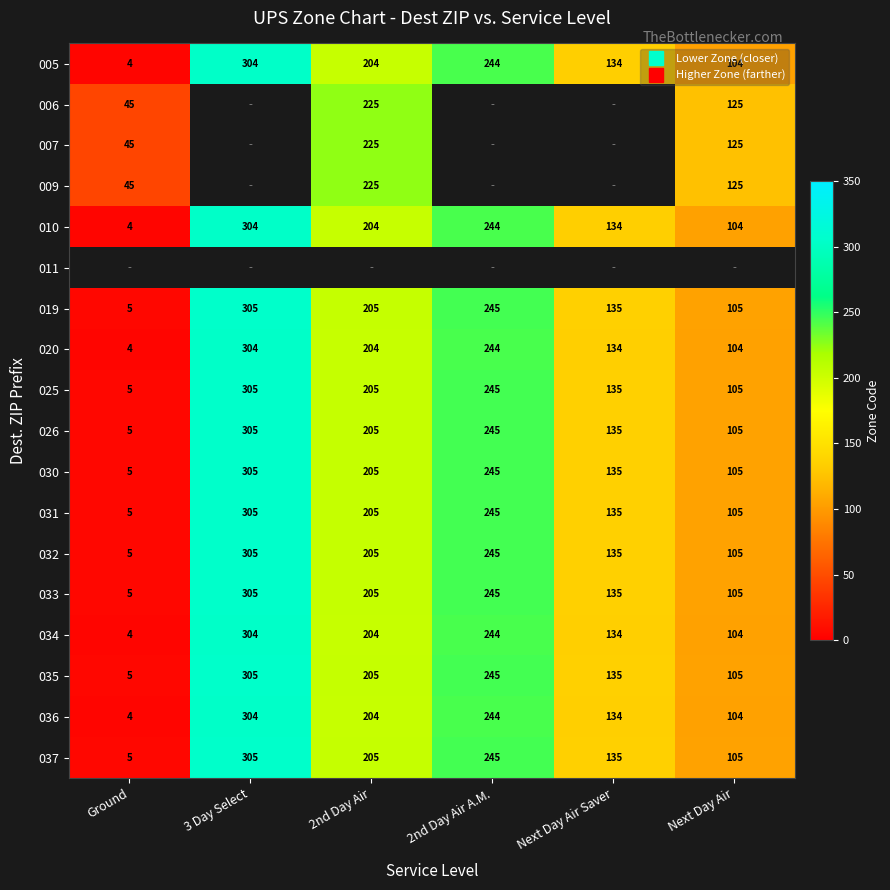

How many 019 values are between 105 and 245?

4